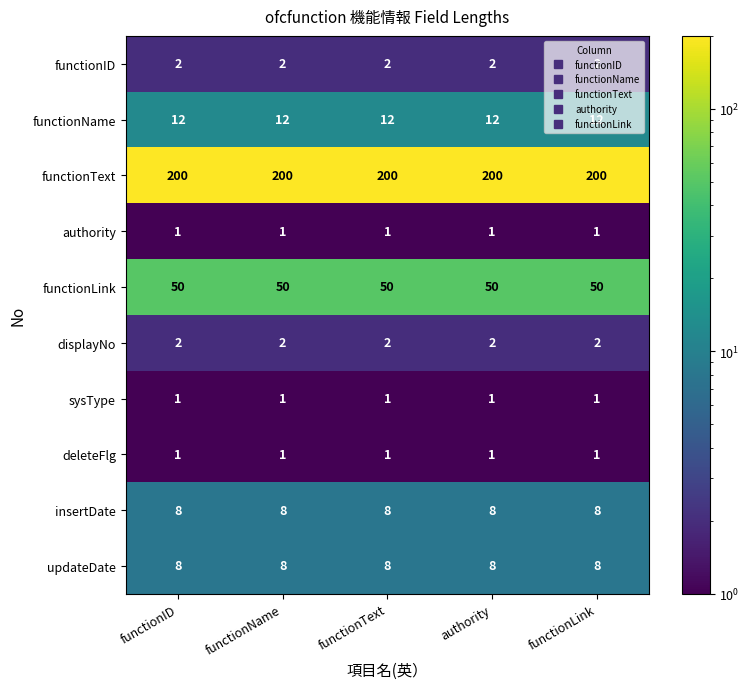

What is the total value across all series at functionID?

285